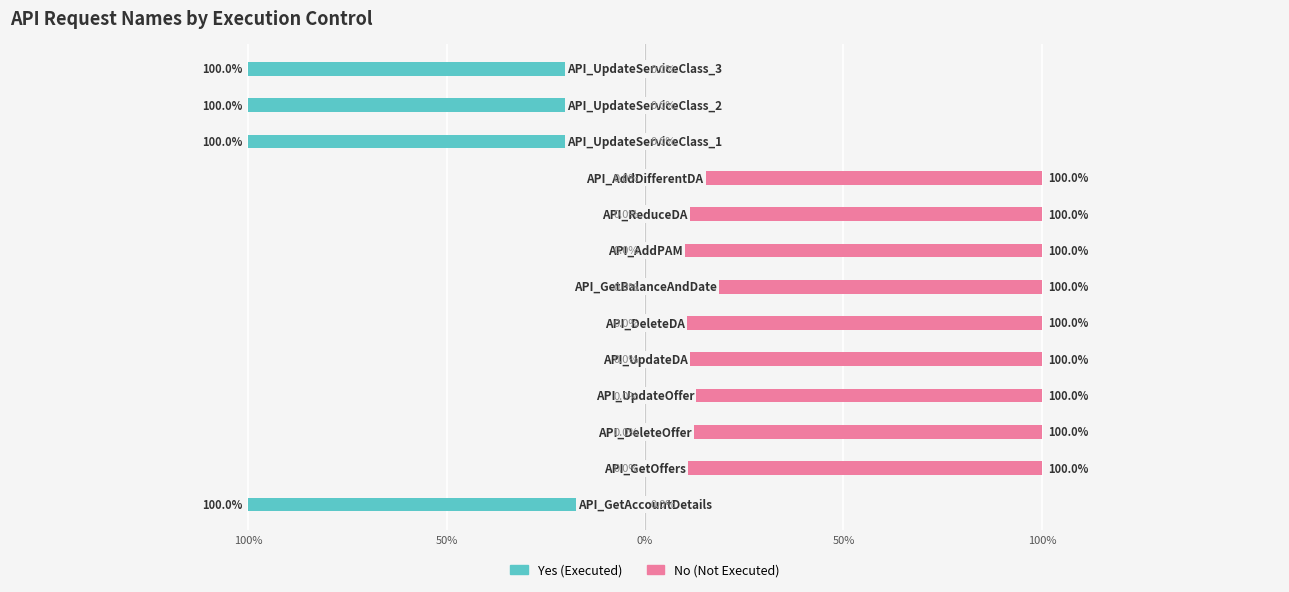

What is the sum of all No (Not Executed) values?

9